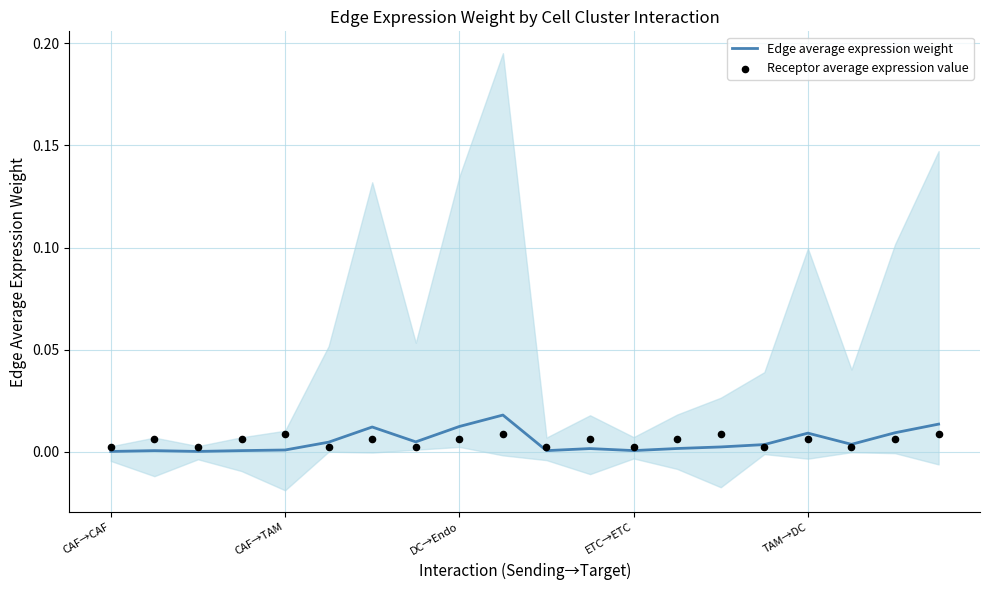

Which series contains the lowest Y value?

Edge average expression weight